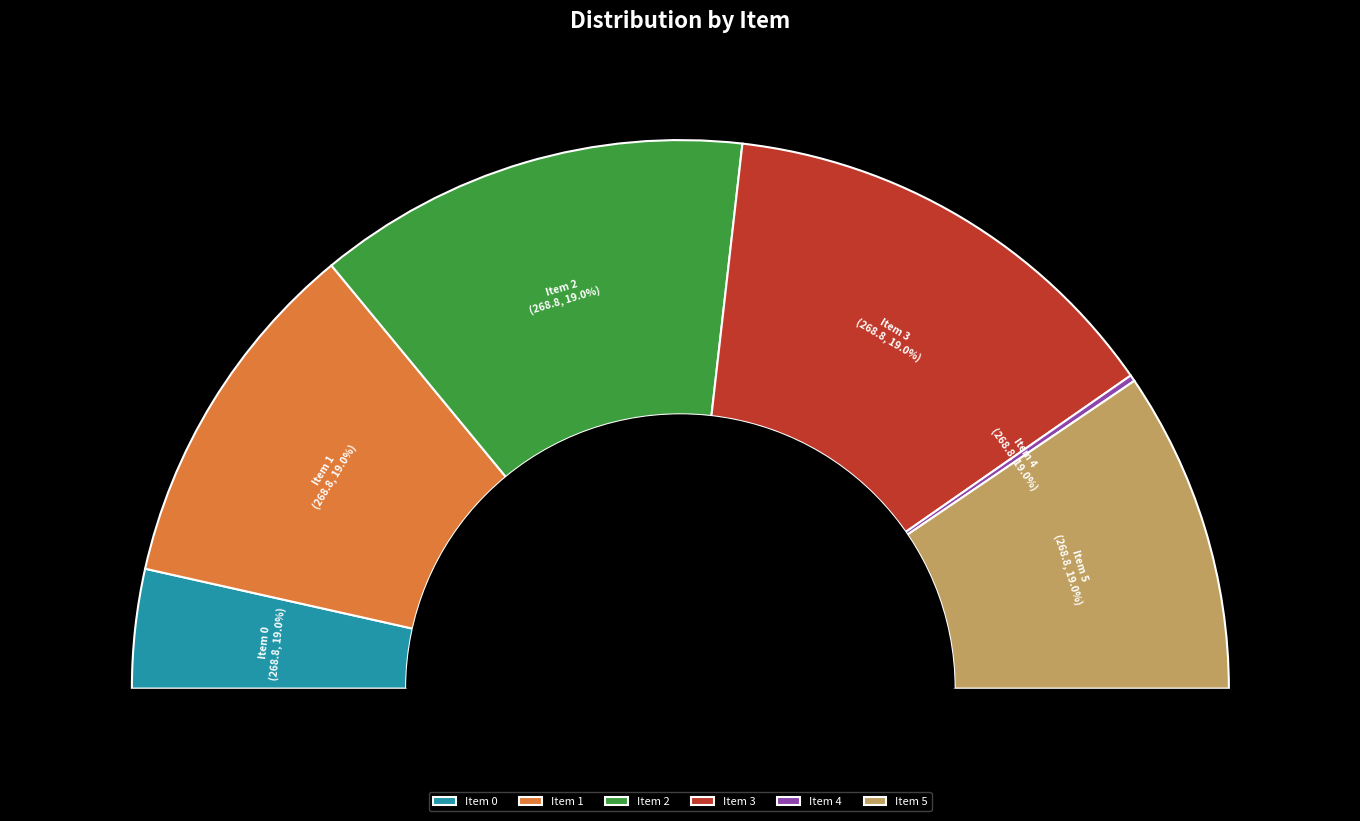

Do 1 and 3 together represent more than half of the pie?

No